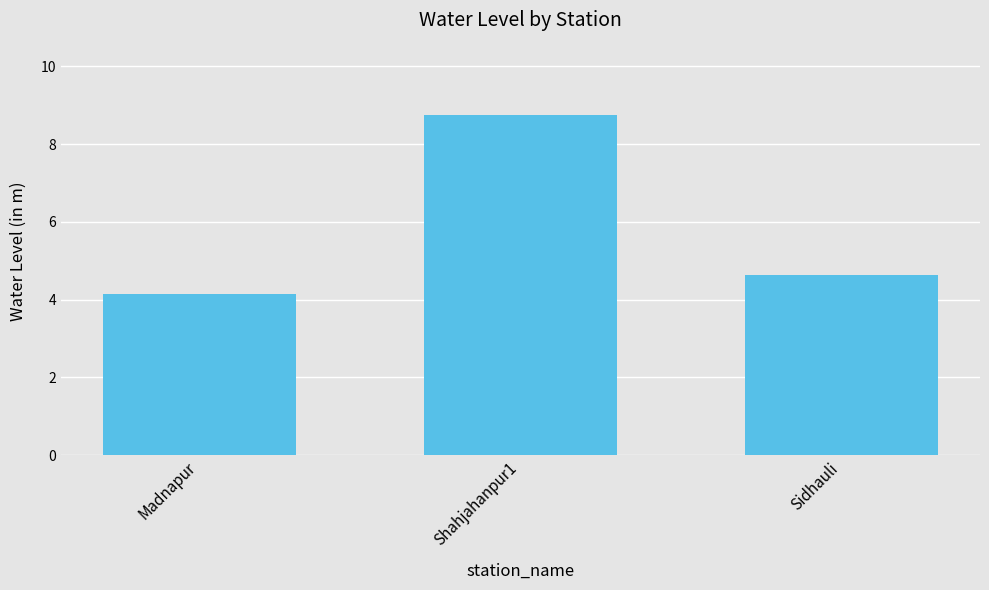

What is the smallest value displayed?

4.2